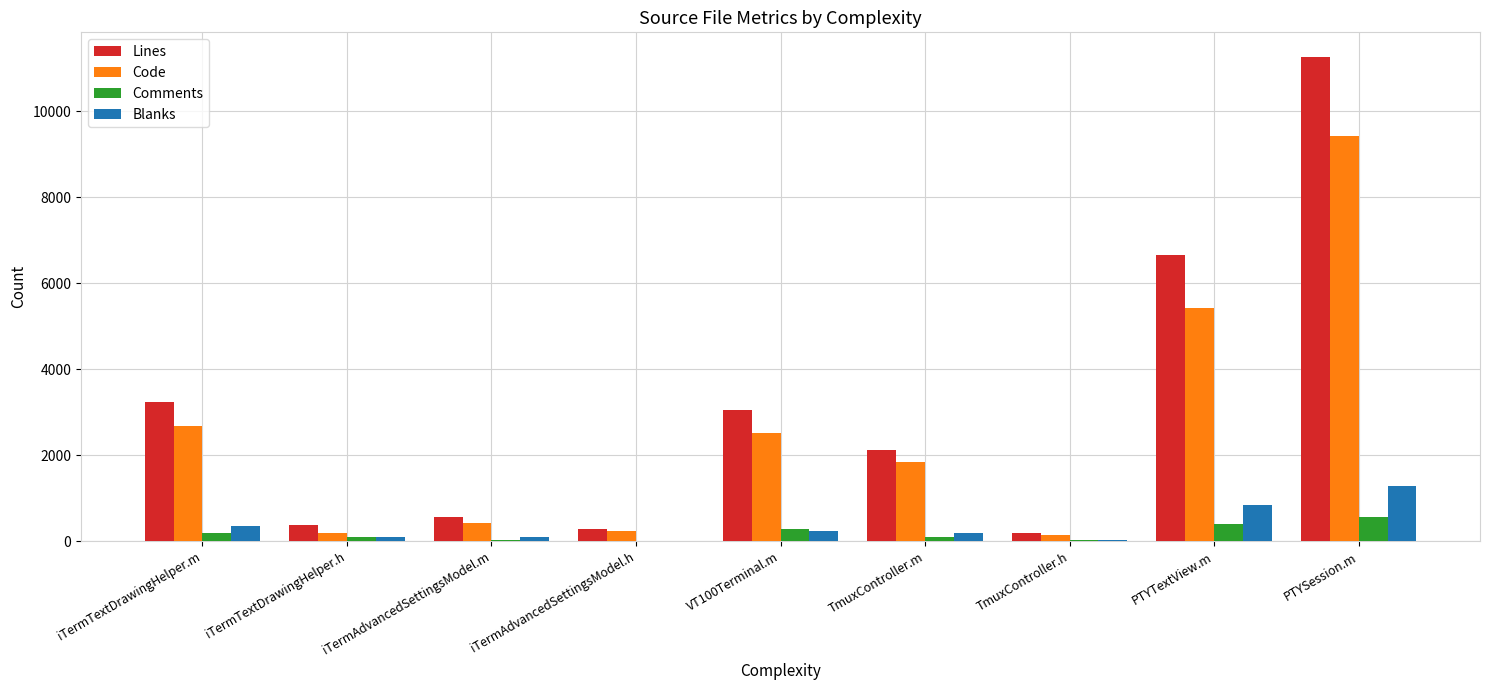

True or false: Code has a value of 2511 at VT100Terminal.m.

True